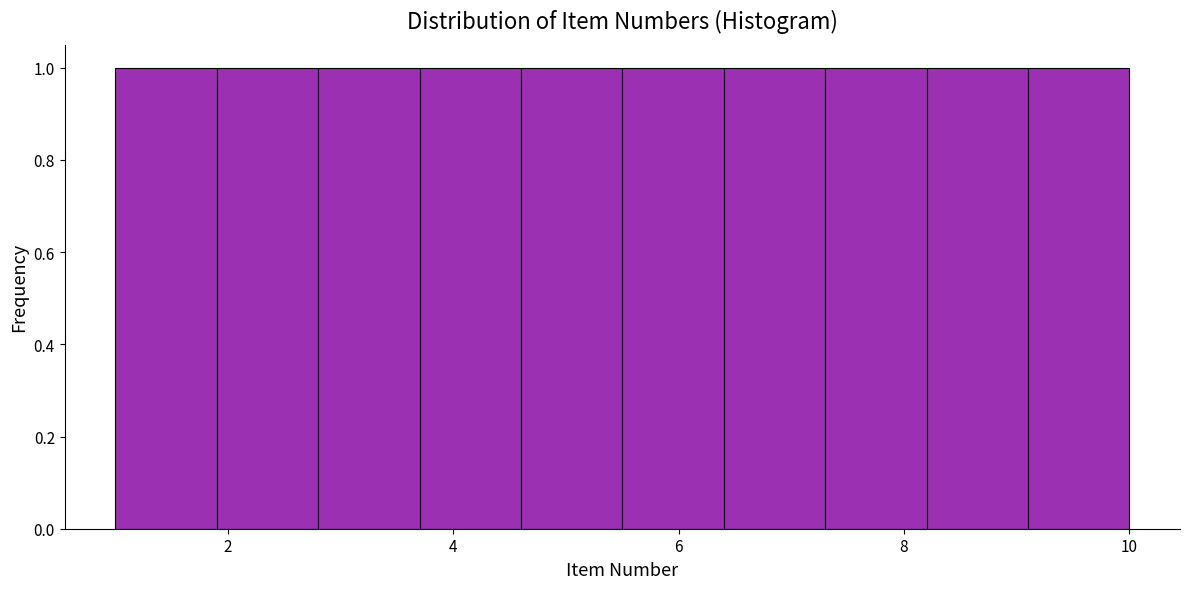

What is the height of the bar covering 5.5 to 6.4 on the x-axis? Neither the bar edges nor the heights are printed on the chart, so give them approximately, as read against the axes.

1